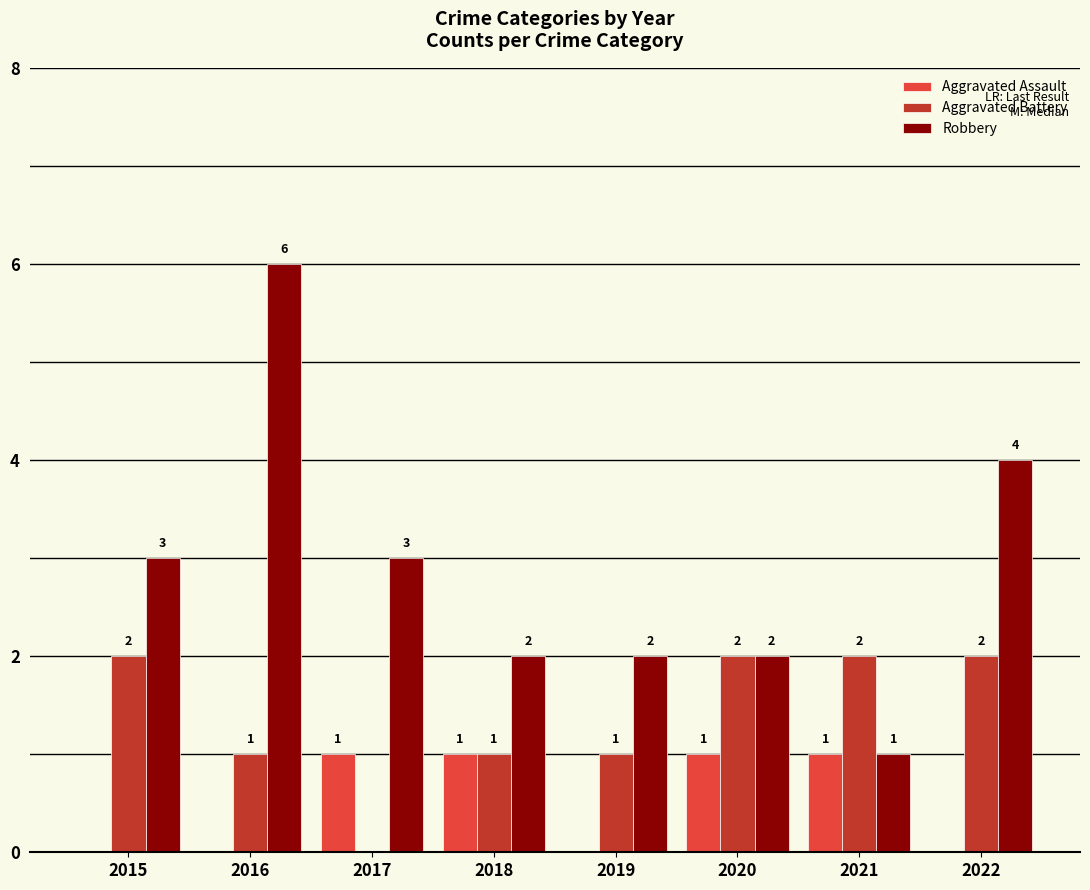

Reading left to right, what are all the values shown in this chart?

Aggravated Assault: 0	0	1	1	0	1	1	0
Aggravated Battery: 2	1	0	1	1	2	2	2
Robbery: 3	6	3	2	2	2	1	4